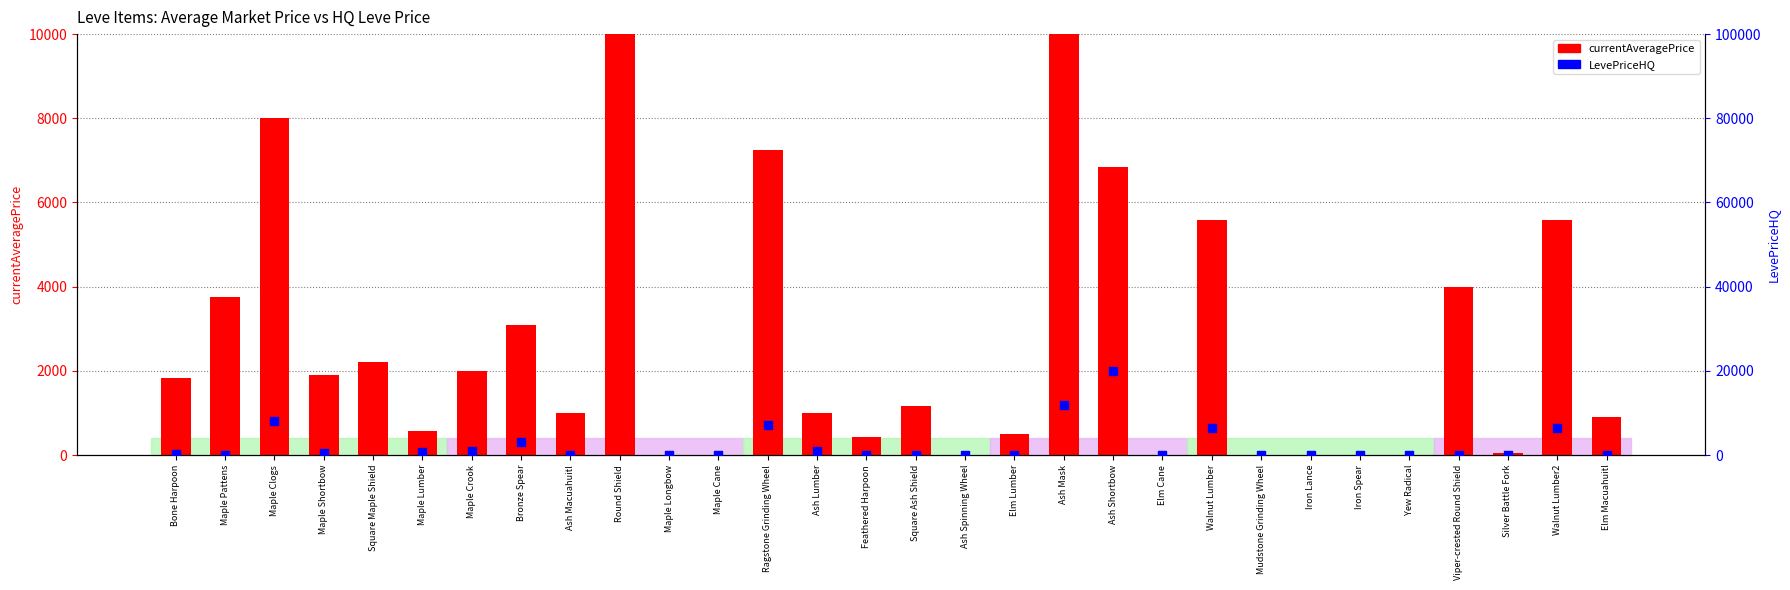

At how many categories does at least one series exceed 2619436?

1